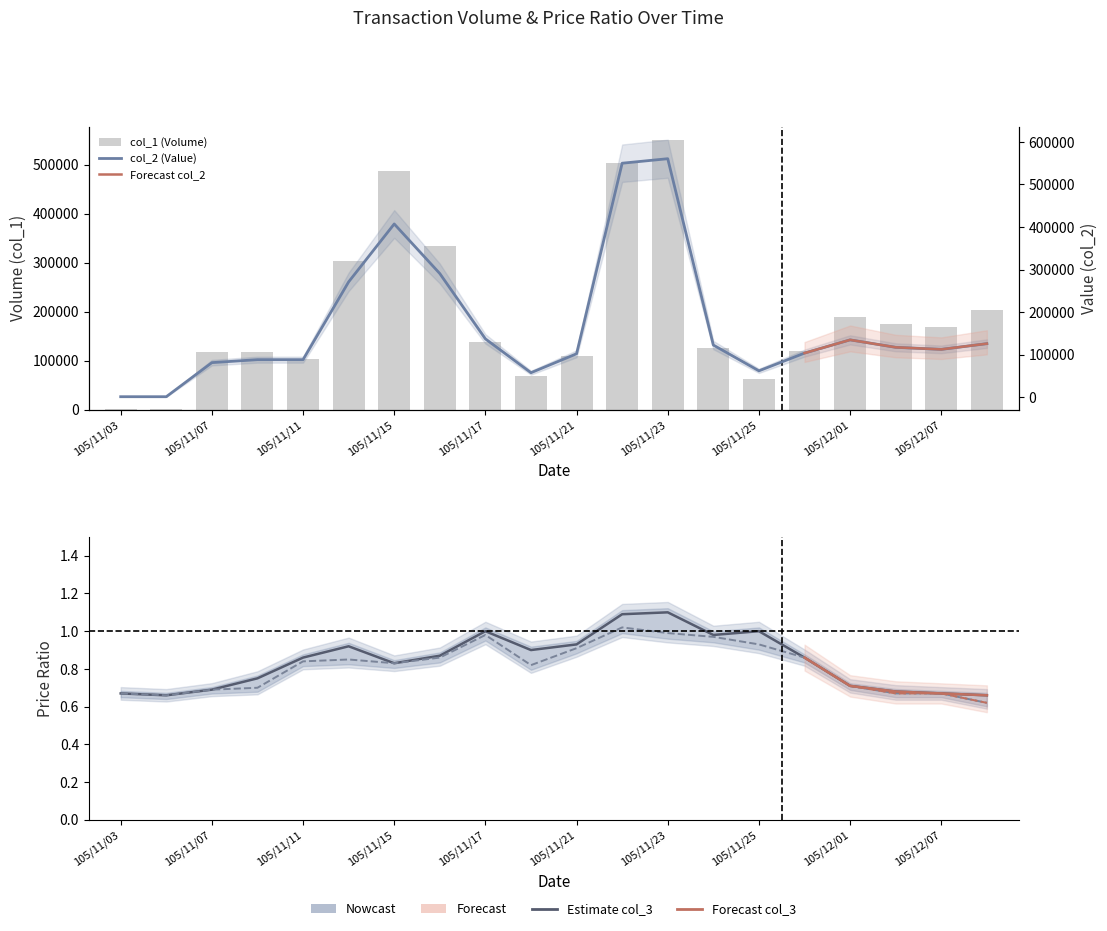

At how many categories does at least one series exceed 38626?

18